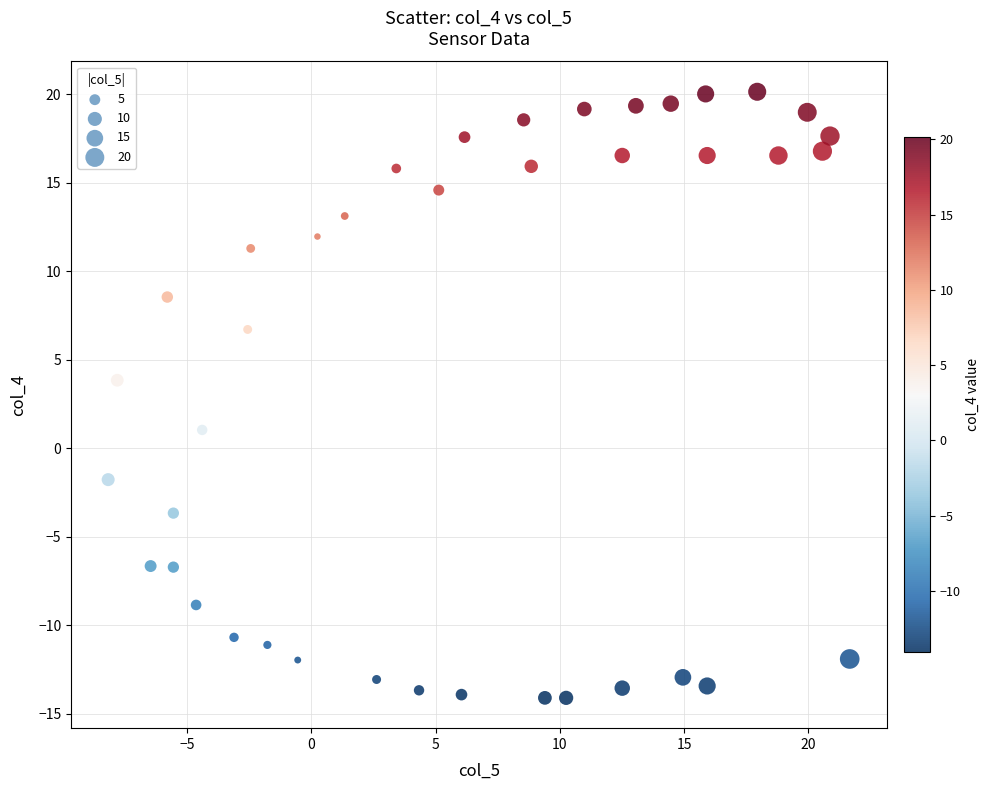

What Y value in the scatter plot is closest to 3?

3.8